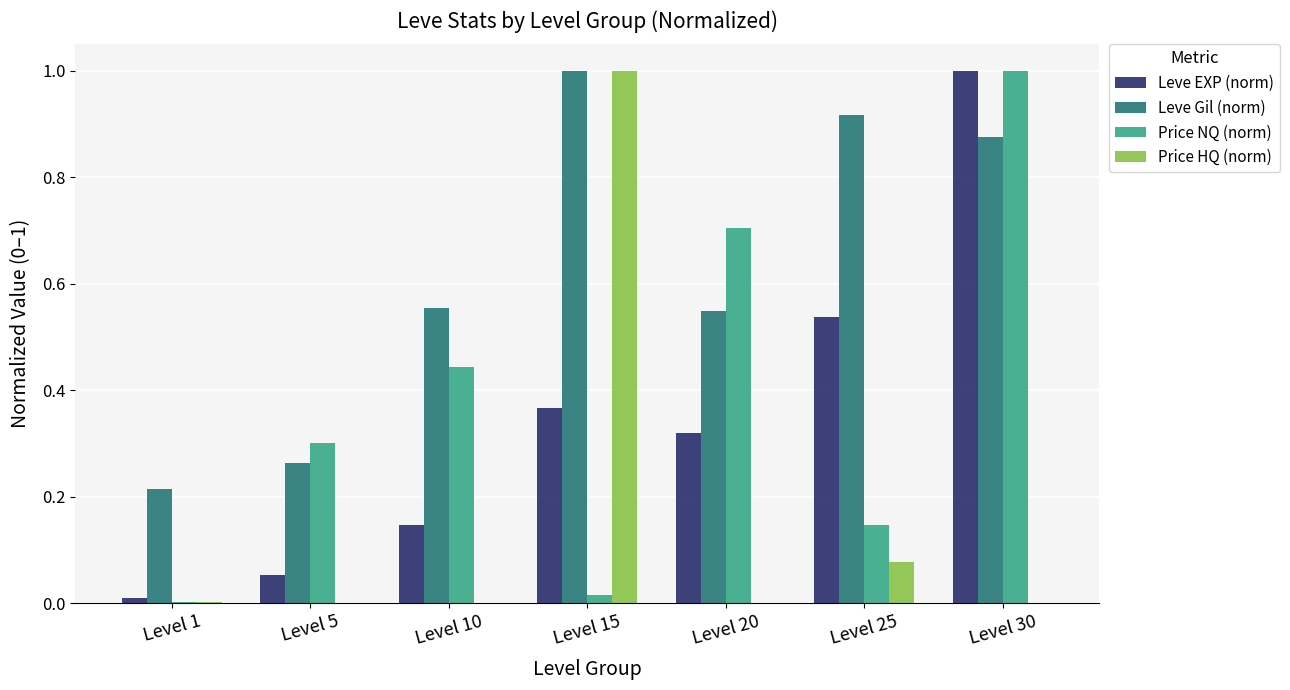

Which series has the largest total across all categories?

Leve Gil (norm)